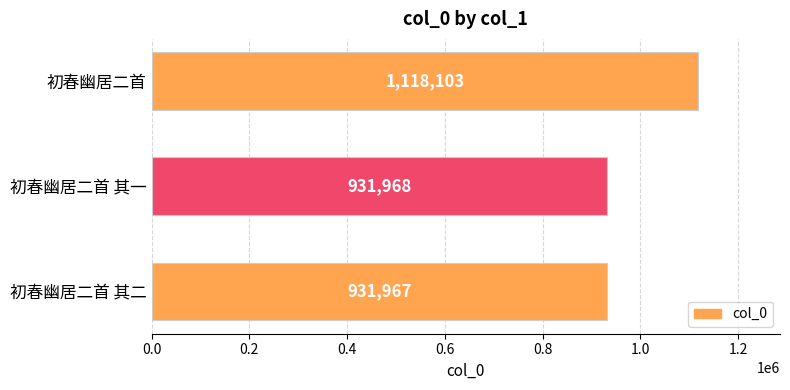

Which label corresponds to the largest value in the chart?

初春幽居二首